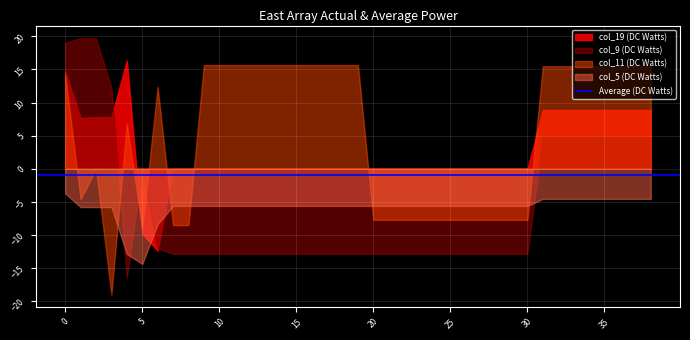

Which series has the largest total across all categories?

col_11 (DC Watts)